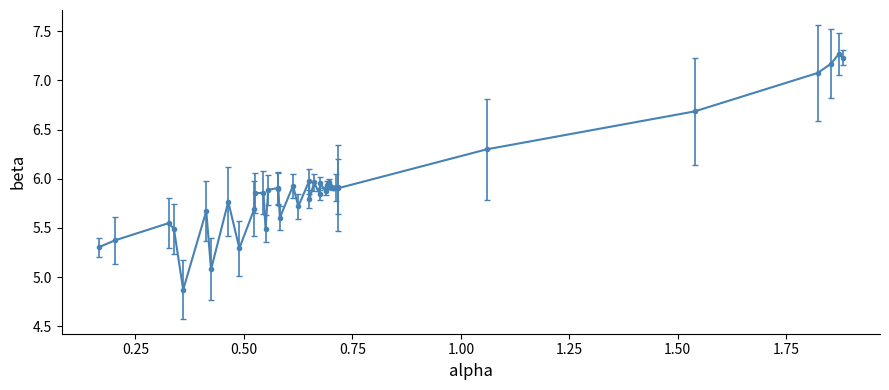

What is the greatest value displayed?

7.3